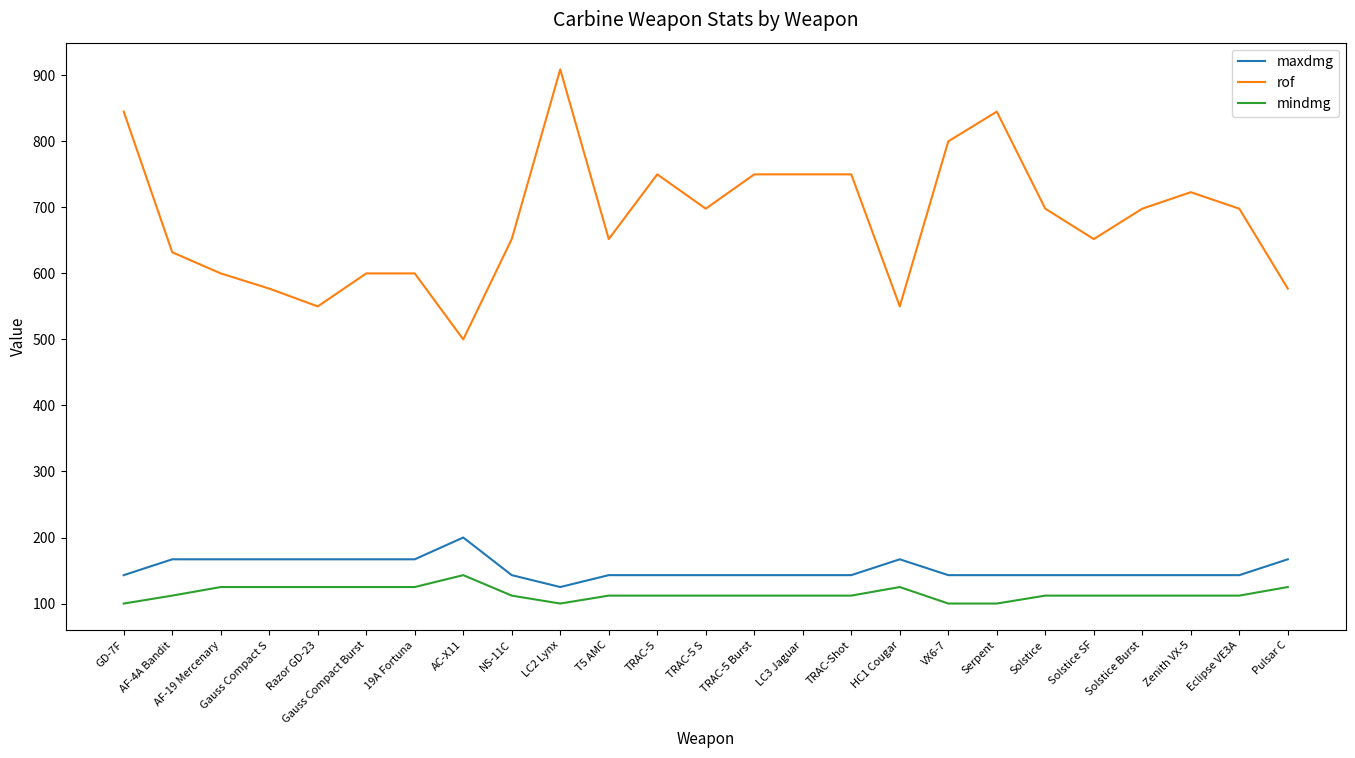

What is the sum of all maxdmg values?

3806